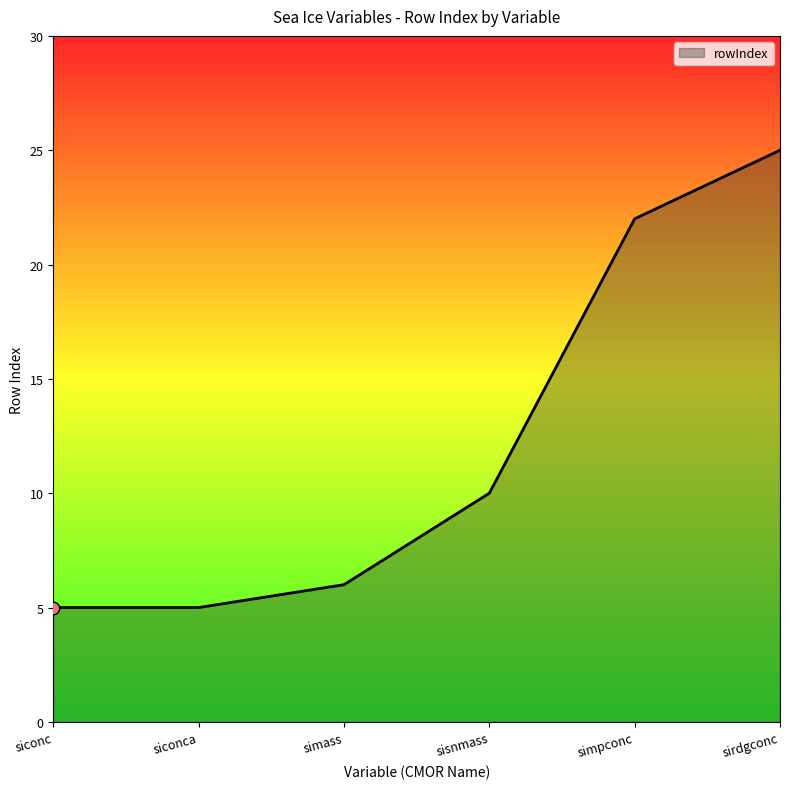

What is the change in value from siconc to sisnmass?

+5